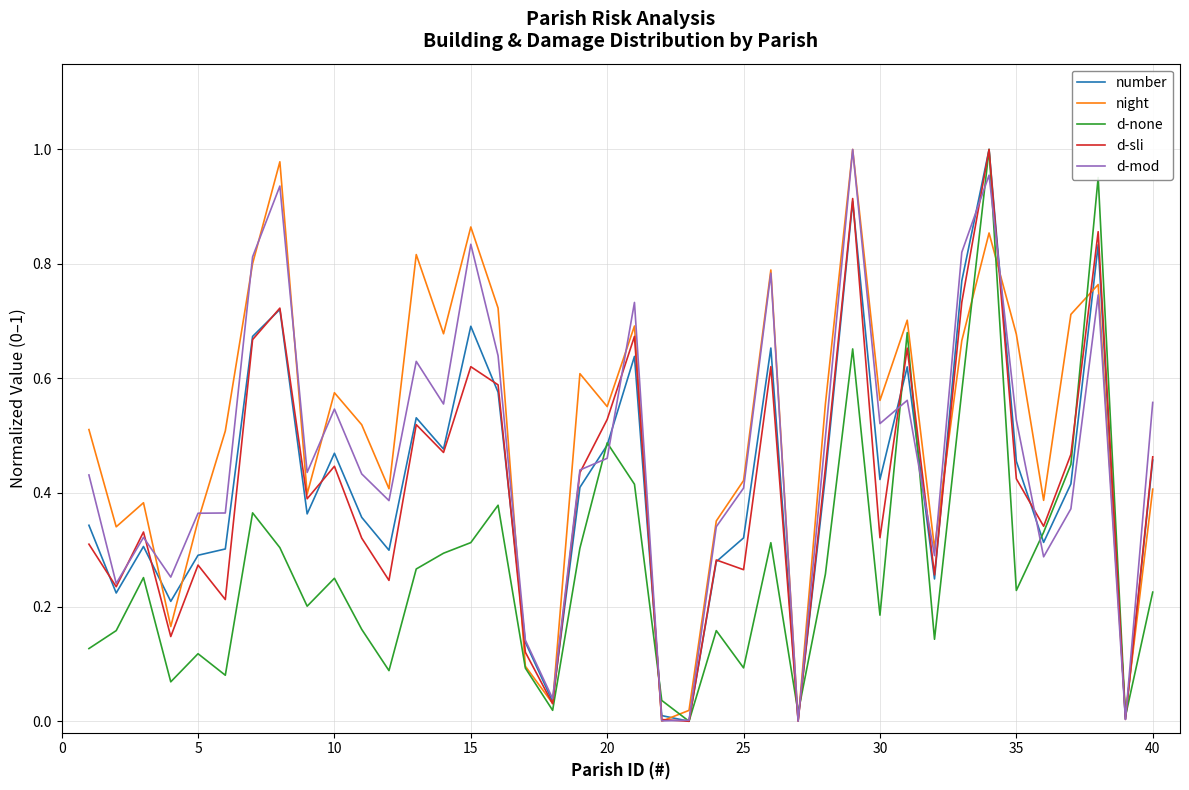

What is the sum of all number values?

16.7